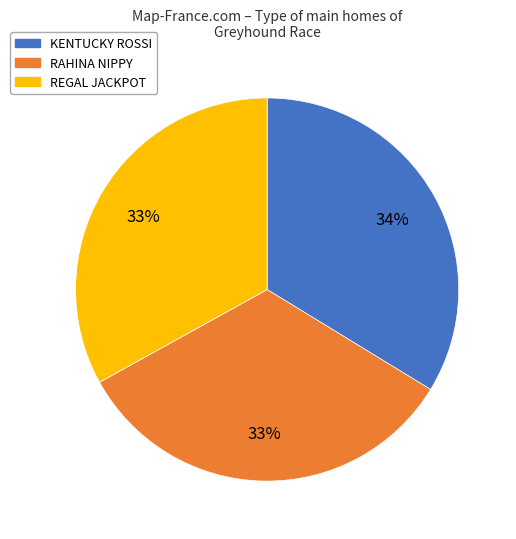

Is there a majority slice in this chart?

No